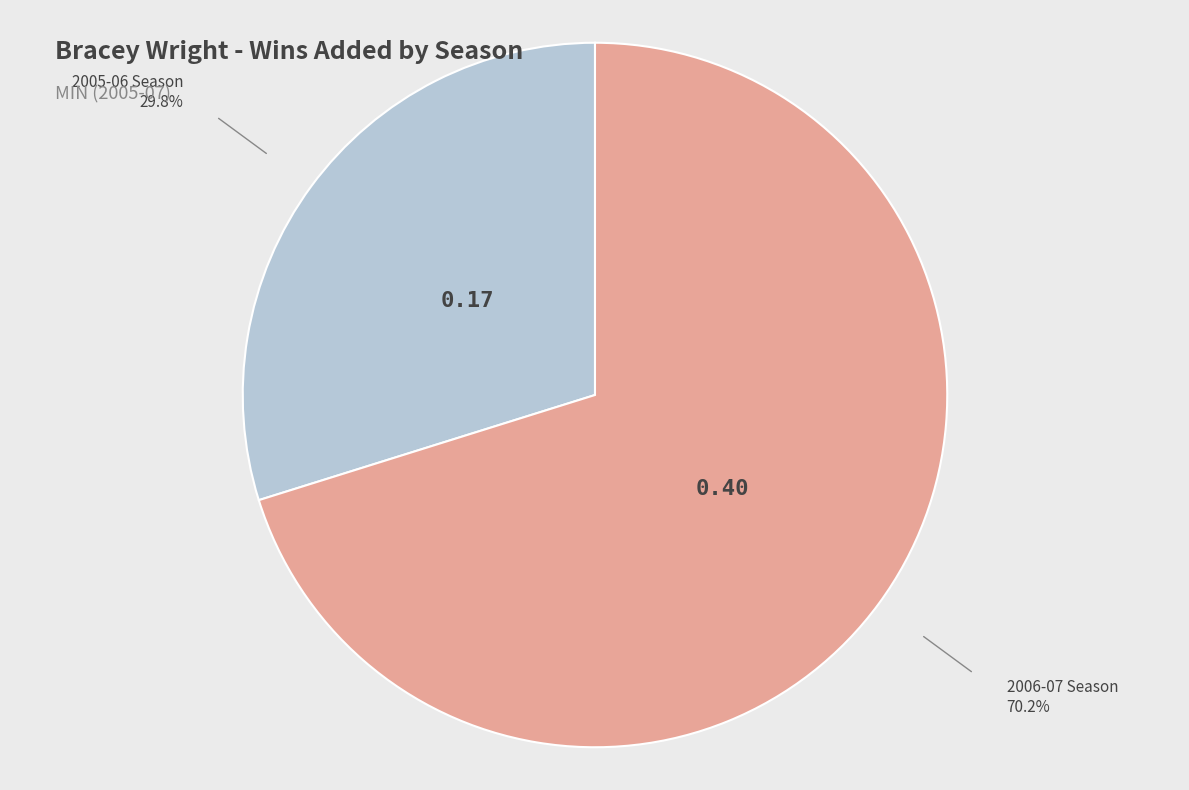

Does any single category account for the majority?

Yes